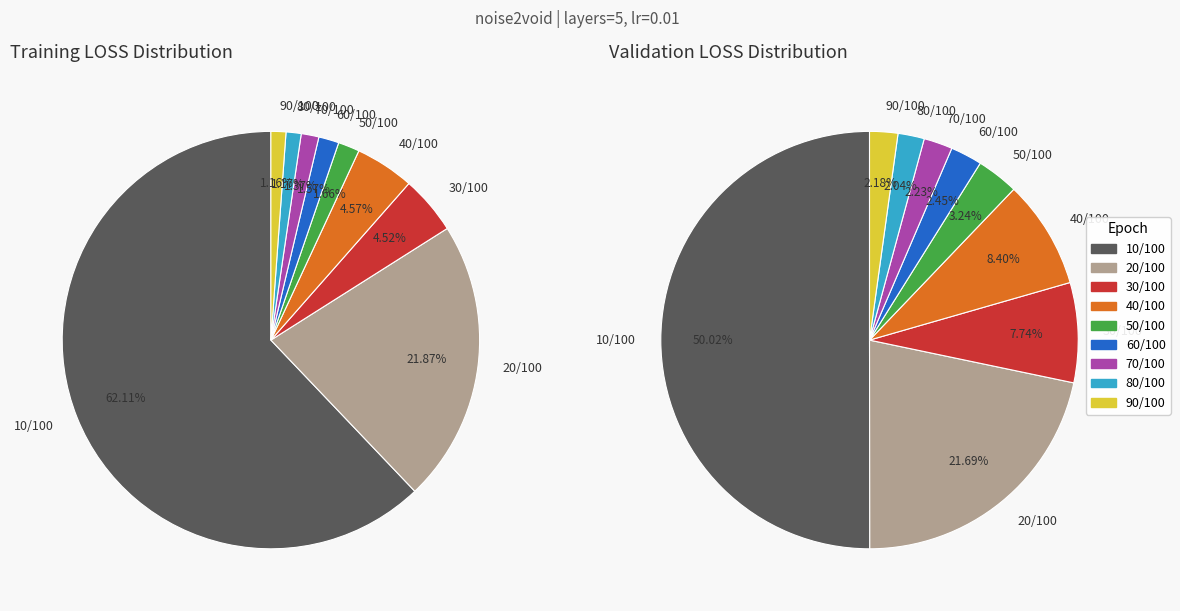

To the nearest percent, what is the combined percentage of 20/100 and 70/100?

23%